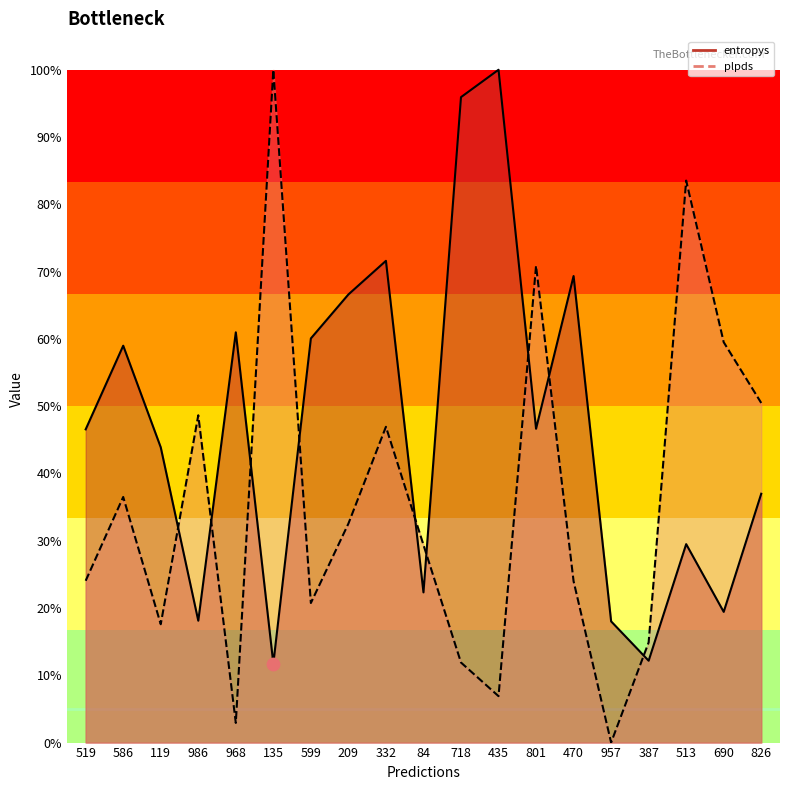

Is the value of entropys_line at 209 greater than the value of plpds_line at 435?

Yes